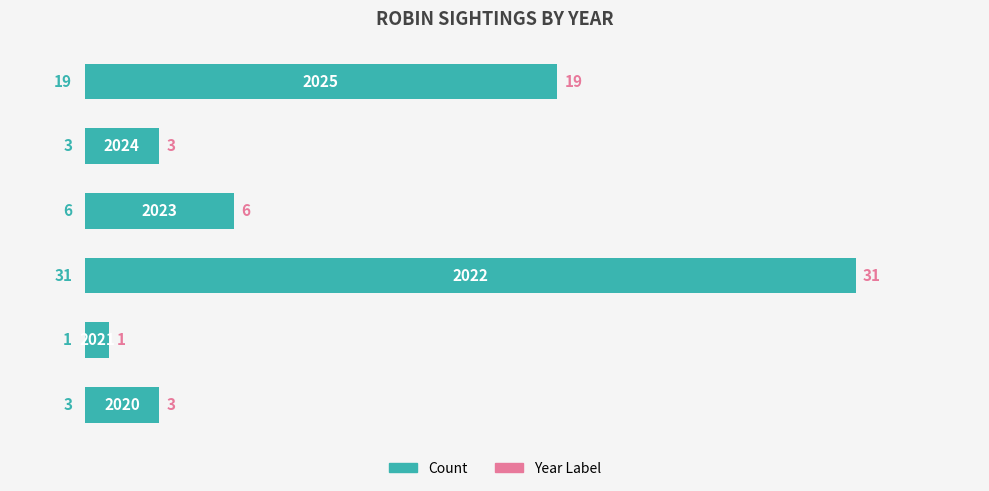

How many data points are less than 6?

3